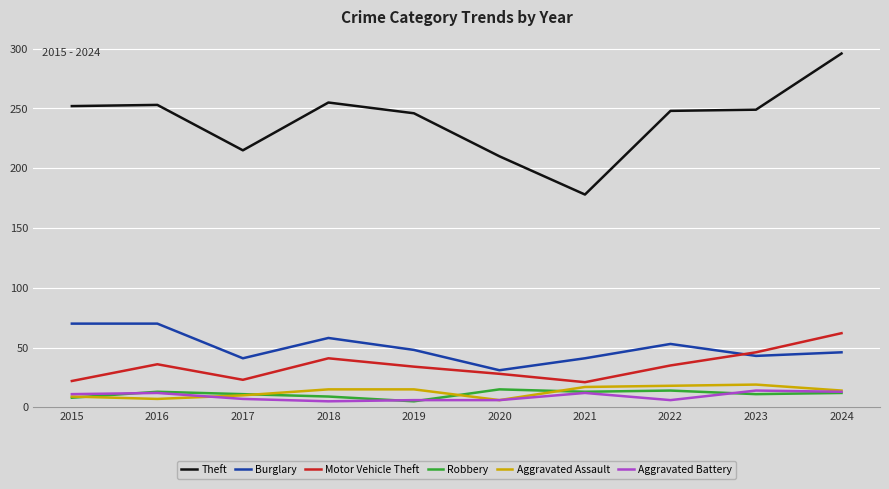

What are all the series names shown in the legend?

Theft, Burglary, Motor Vehicle Theft, Robbery, Aggravated Assault, Aggravated Battery